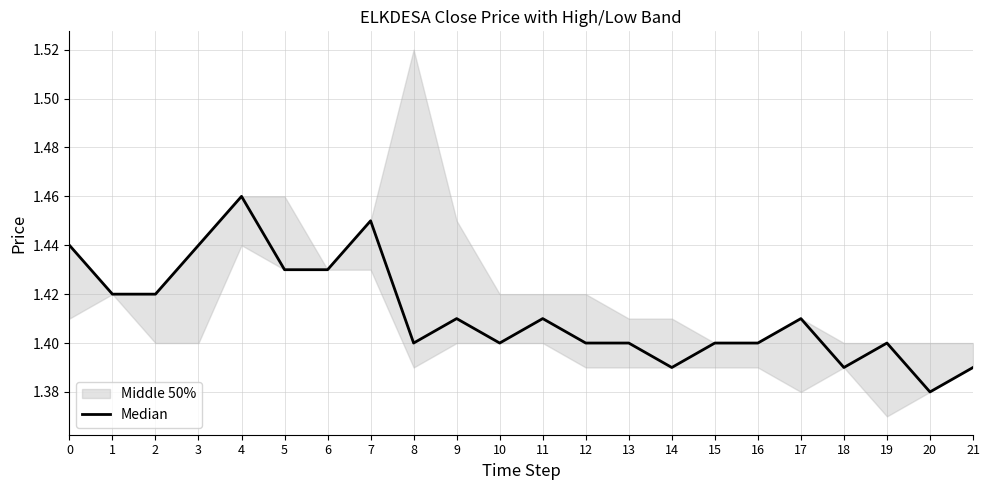

What is the value of the 2nd point from the left?

1.4